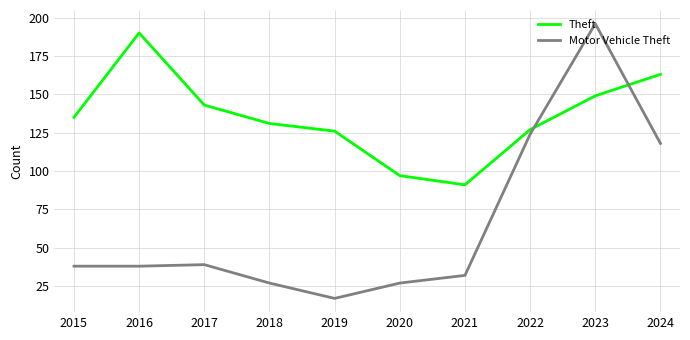

Where is Theft nearest to the value 140?

2017